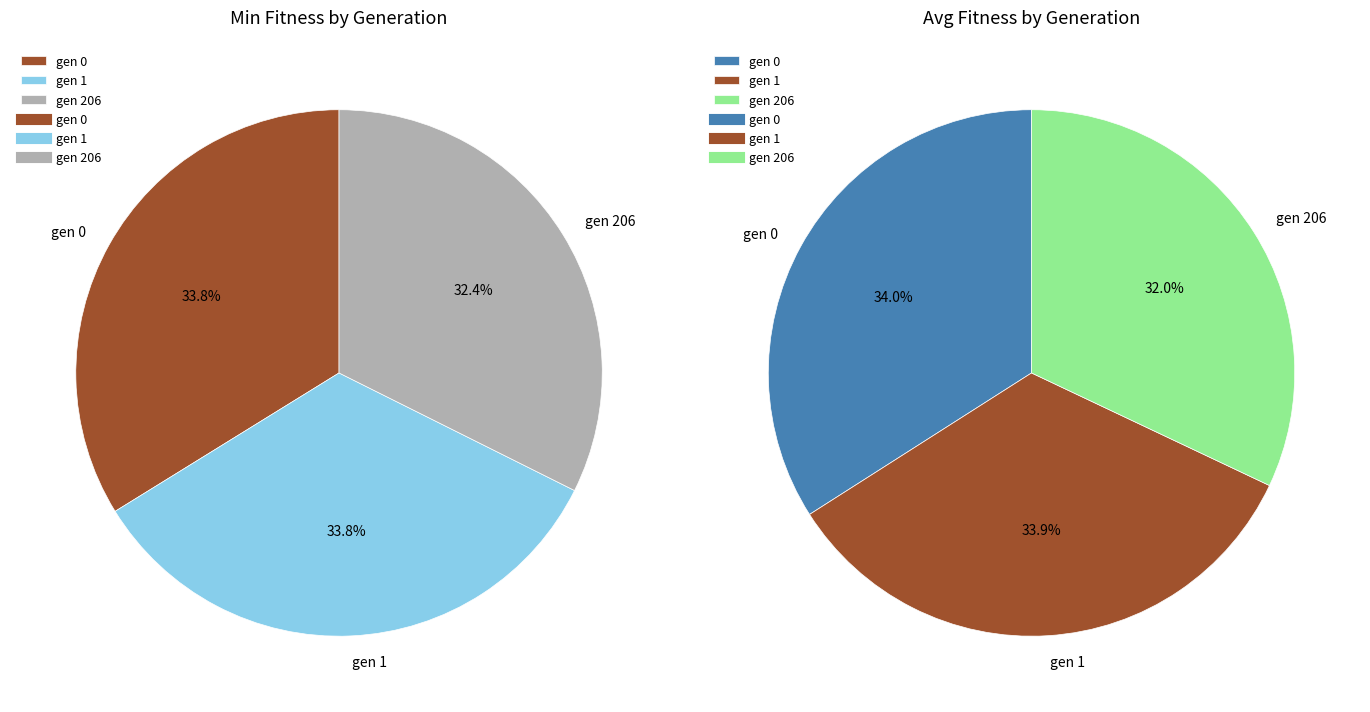

Does gen 0 account for over 50% of the chart?

No